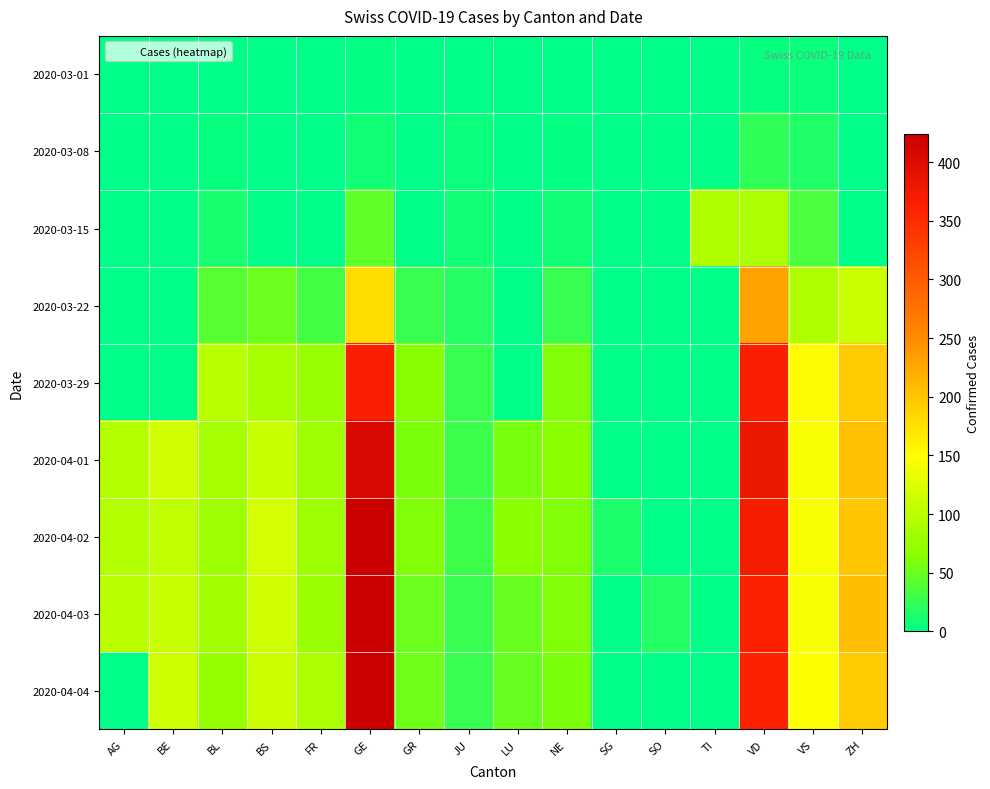

Reading left to right, extract all data points from this chart.

2020-03-01: AG=0	BE=0	BL=1	BS=0	FR=0	GE=3	GR=0	JU=1	LU=0	NE=0	SG=0	SO=0	TI=0	VD=4	VS=6	ZH=0
2020-03-08: AG=0	BE=0	BL=4	BS=1	FR=0	GE=9	GR=0	JU=5	LU=0	NE=3	SG=0	SO=0	TI=0	VD=22	VS=15	ZH=0
2020-03-15: AG=0	BE=0	BL=12	BS=0	FR=0	GE=46	GR=0	JU=9	LU=0	NE=9	SG=0	SO=0	TI=92	VD=90	VS=35	ZH=0
2020-03-22: AG=0	BE=0	BL=40	BS=50	FR=32	GE=179	GR=27	JU=18	LU=0	NE=28	SG=0	SO=0	TI=0	VD=230	VS=92	ZH=110
2020-03-29: AG=0	BE=0	BL=99	BS=87	FR=76	GE=365	GR=63	JU=28	LU=0	NE=60	SG=0	SO=0	TI=0	VD=366	VS=152	ZH=194
2020-04-01: AG=94	BE=115	BL=86	BS=108	FR=81	GE=406	GR=59	JU=29	LU=57	NE=66	SG=0	SO=0	TI=0	VD=380	VS=145	ZH=203
2020-04-02: AG=94	BE=104	BL=81	BS=119	FR=80	GE=424	GR=60	JU=29	LU=66	NE=61	SG=14	SO=0	TI=0	VD=370	VS=145	ZH=200
2020-04-03: AG=100	BE=109	BL=82	BS=115	FR=77	GE=424	GR=51	JU=28	LU=49	NE=61	SG=0	SO=17	TI=0	VD=361	VS=145	ZH=207
2020-04-04: AG=0	BE=113	BL=73	BS=112	FR=89	GE=421	GR=52	JU=27	LU=49	NE=59	SG=0	SO=0	TI=0	VD=360	VS=148	ZH=194